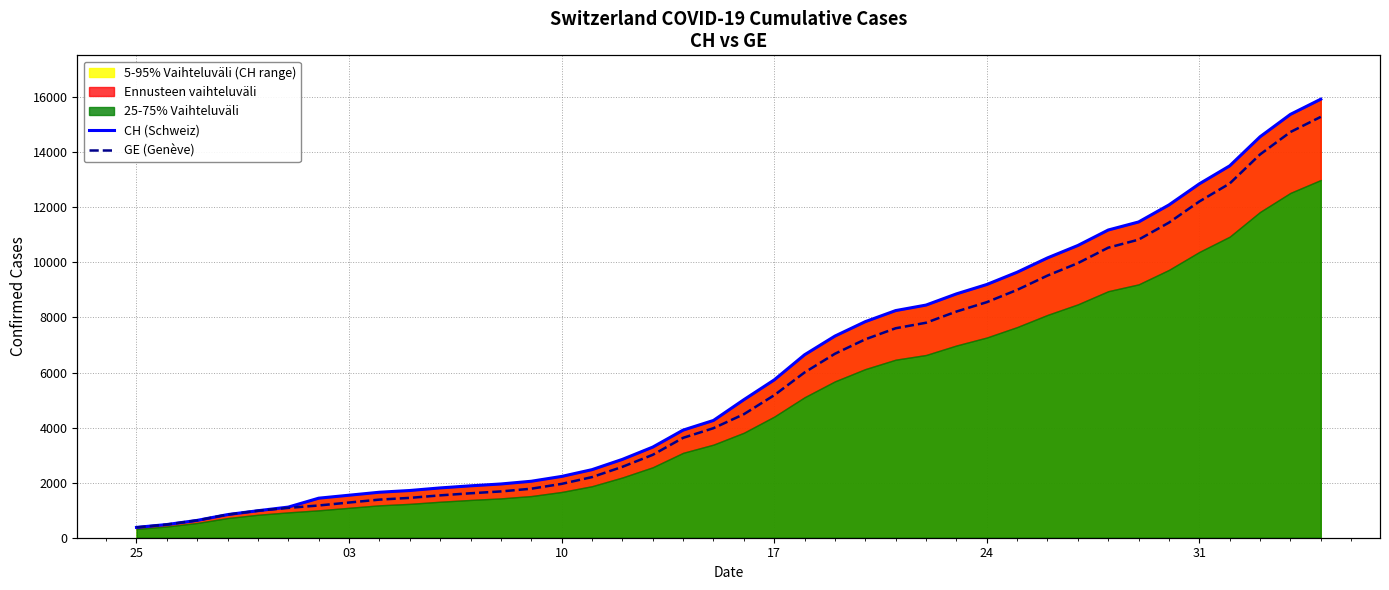

What is the maximum value for GE (Genève)?

15284